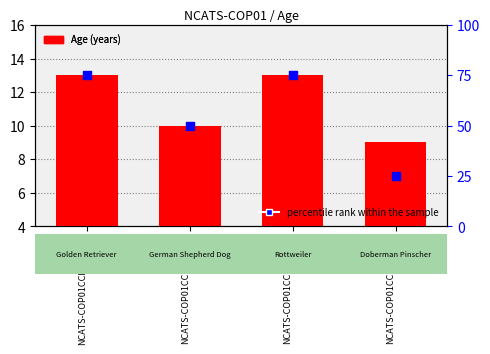

What are all the series names shown in the legend?

Age (years), percentile rank within the sample